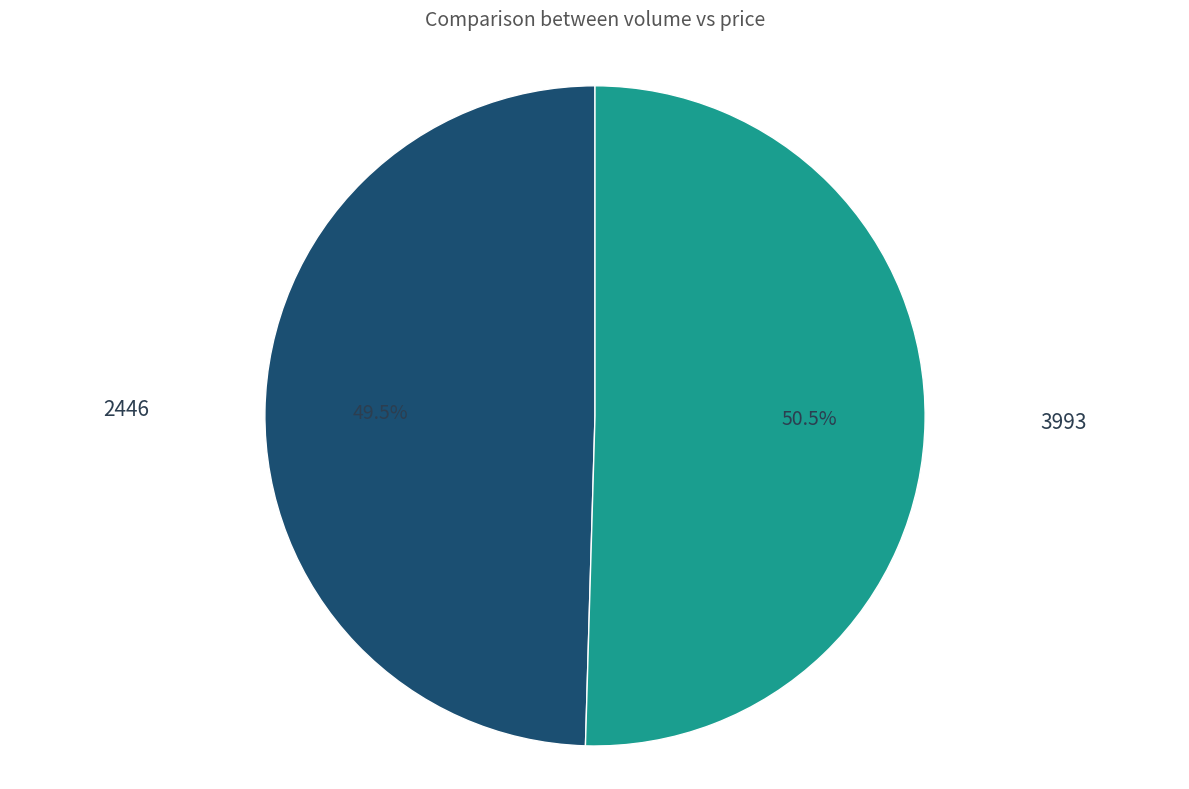

True or false: 3993 accounts for 50% of the total.

True